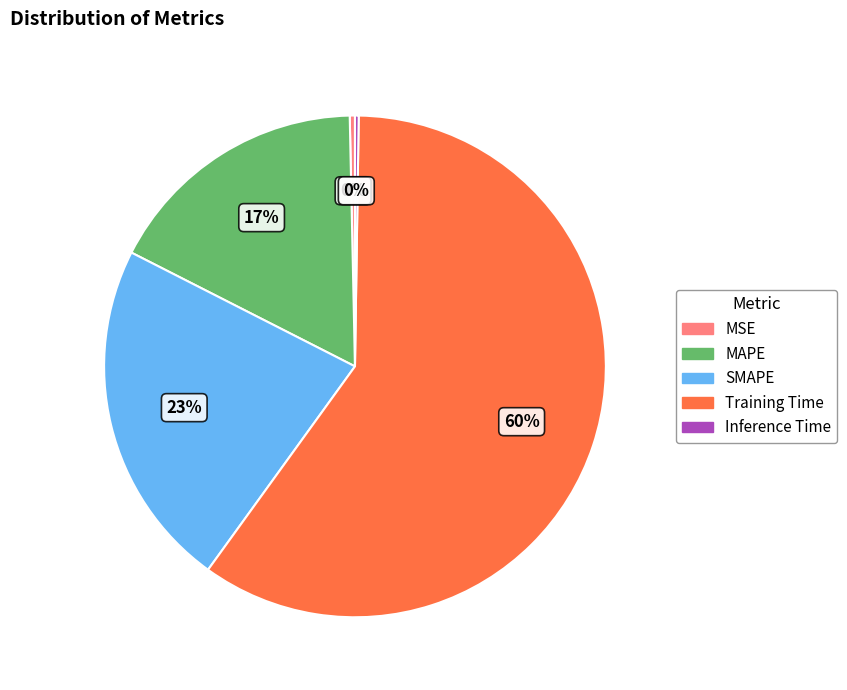

True or false: MAPE accounts for 17% of the total.

True